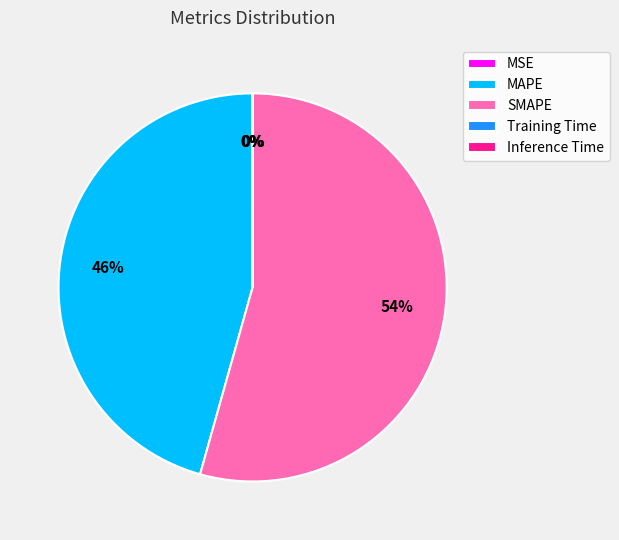

What percentage is the MAPE slice, to the nearest percent?

46%